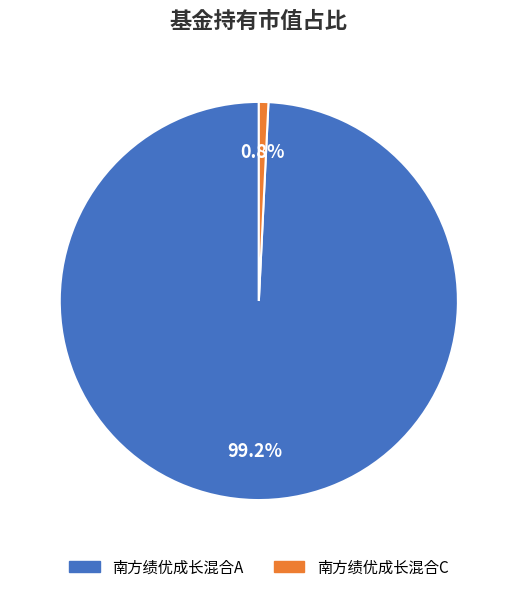

Is it true that 南方绩优成长混合A is 99% of the pie?

True